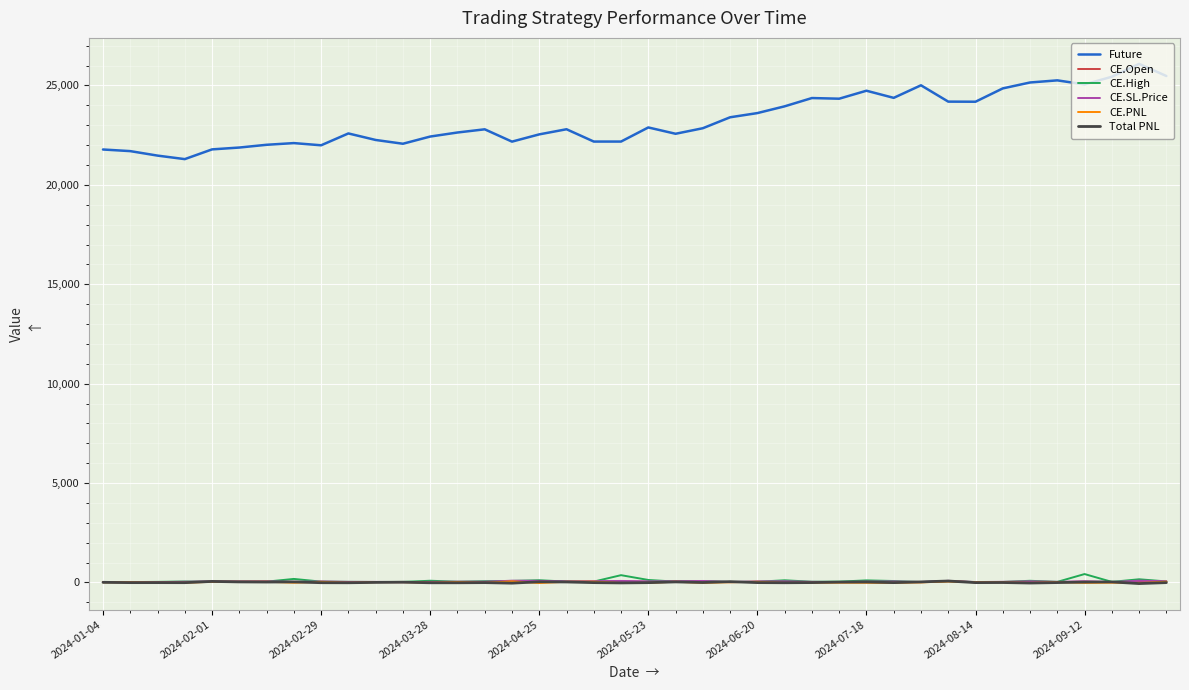

What is the greatest value displayed?

26085.8